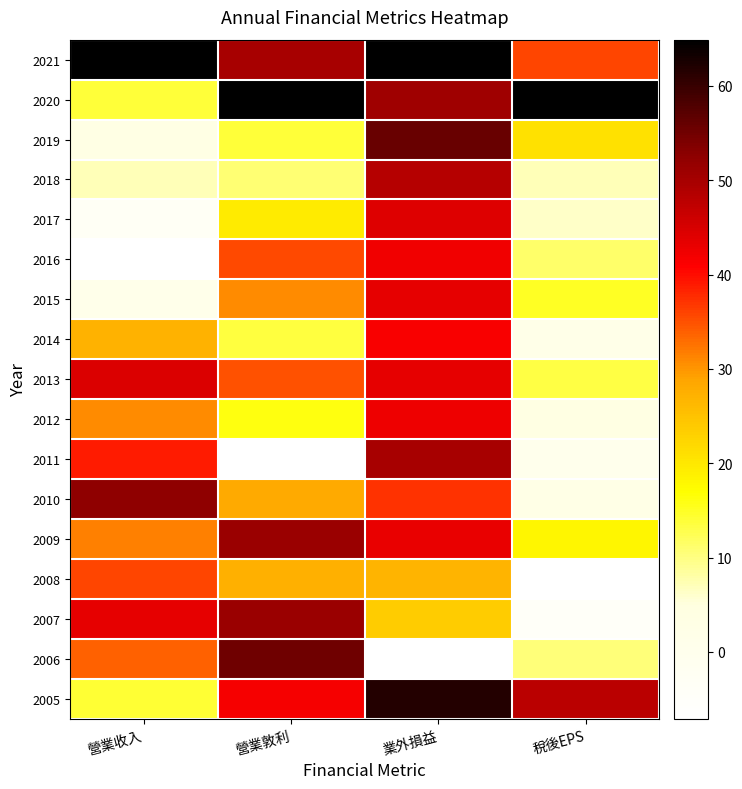

Rank the series at 稅後EPS from lowest to highest value.

2008, 2007, 2011, 2014, 2010, 2012, 2017, 2018, 2006, 2016, 2013, 2015, 2009, 2019, 2021, 2005, 2020